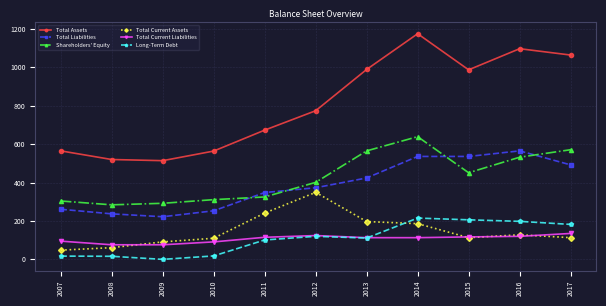

Is this an area chart (filled region under the line)?

No